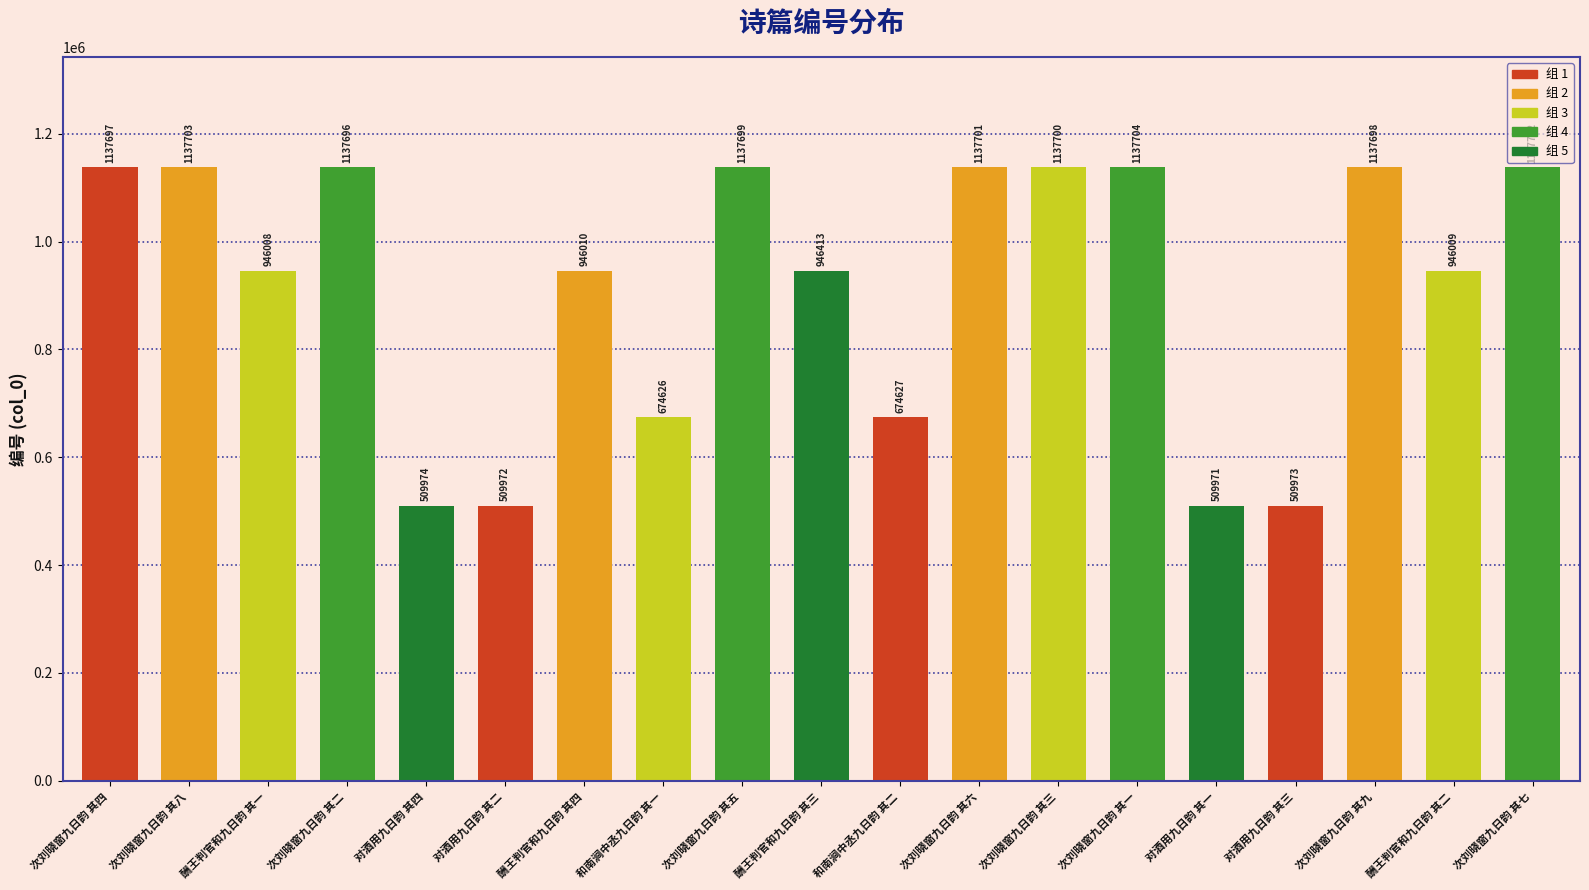

Which label corresponds to the largest value in the chart?

次刘晓窗九日韵 其一